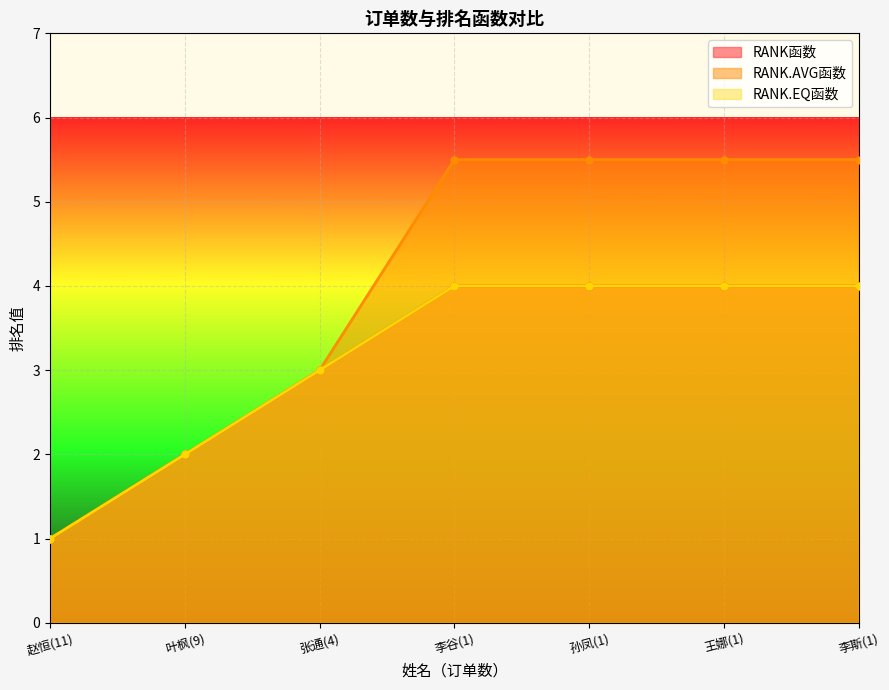

True or false: RANK函数 has more than 0 points higher than both neighbors.

False